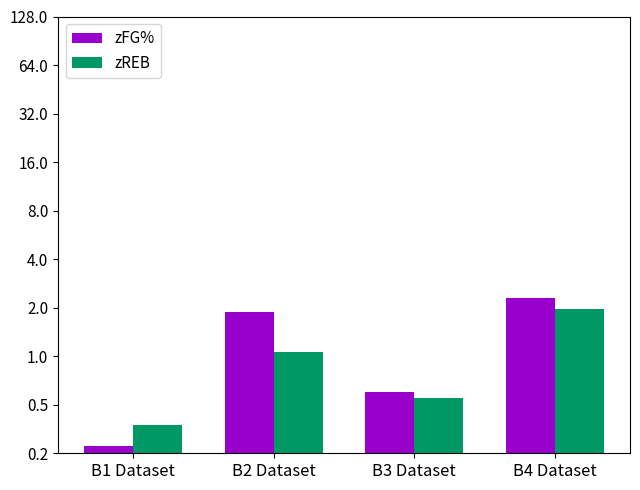

List the labels in order of zFG% value, smallest first.

B1 Dataset, B3 Dataset, B2 Dataset, B4 Dataset